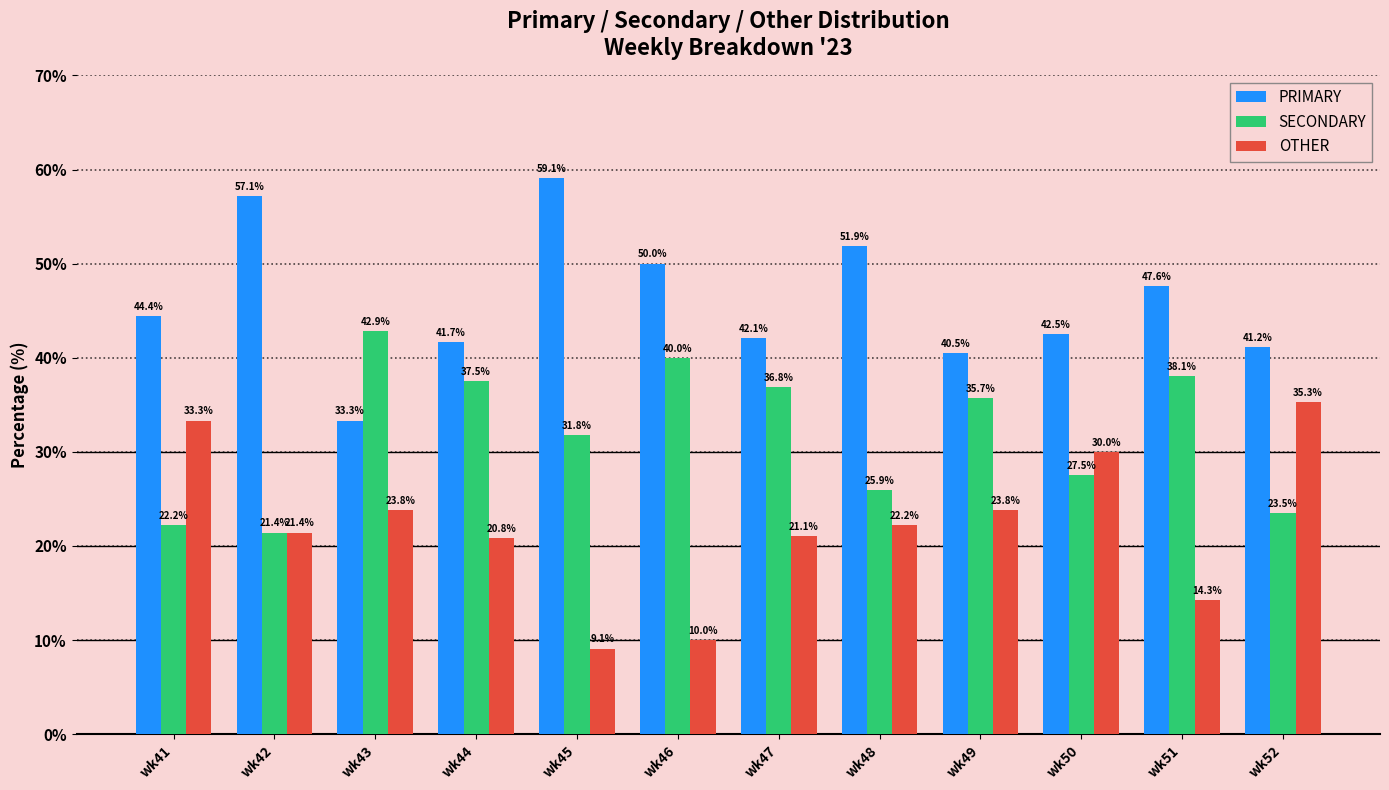

Reading left to right, transcribe all the data shown in this chart.

PRIMARY: 44.4	57.1	33.3	41.7	59.1	50.0	42.1	51.9	40.5	42.5	47.6	41.2
SECONDARY: 22.2	21.4	42.9	37.5	31.8	40.0	36.8	25.9	35.7	27.5	38.1	23.5
OTHER: 33.3	21.4	23.8	20.8	9.1	10.0	21.1	22.2	23.8	30.0	14.3	35.3